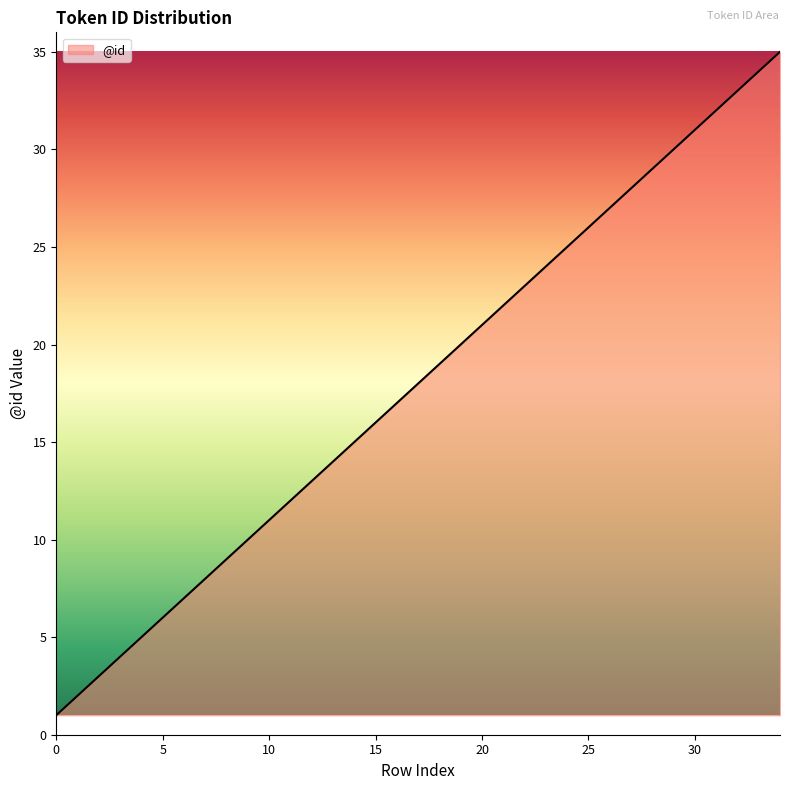

What is the maximum value shown in the chart?

35